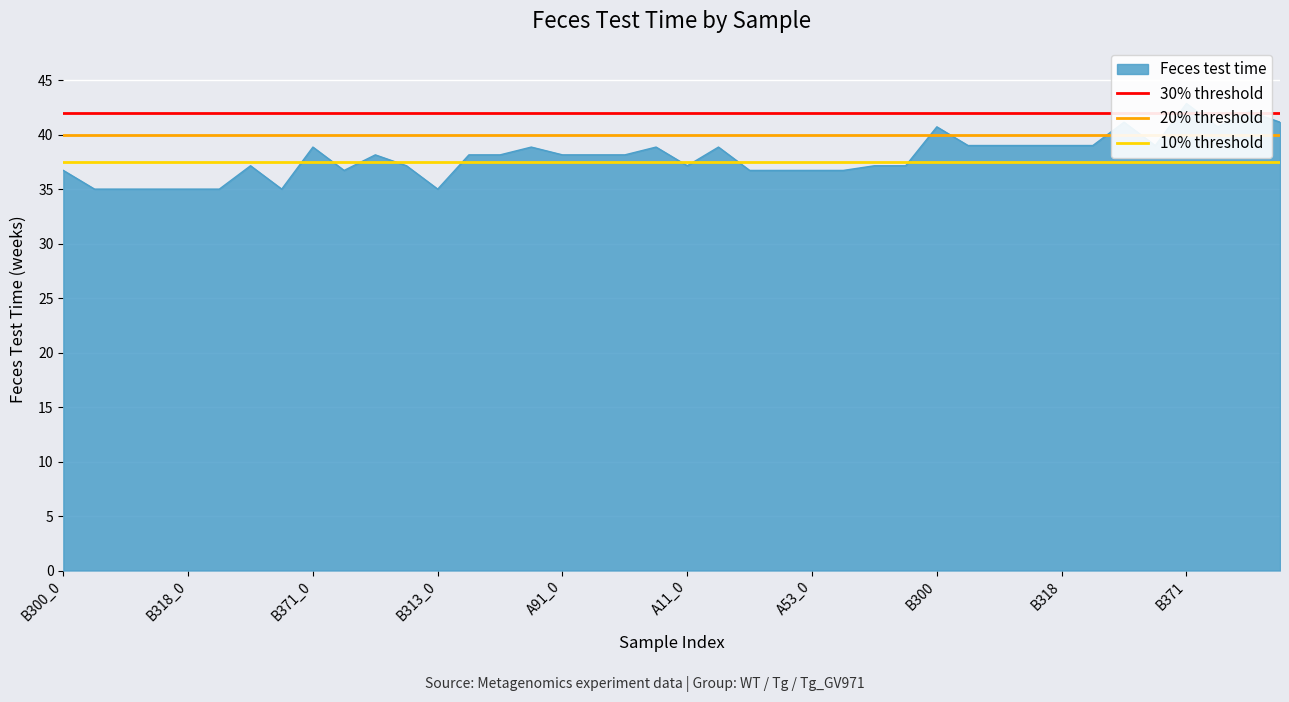

What is the label of the 2nd point from the right?

B300_0